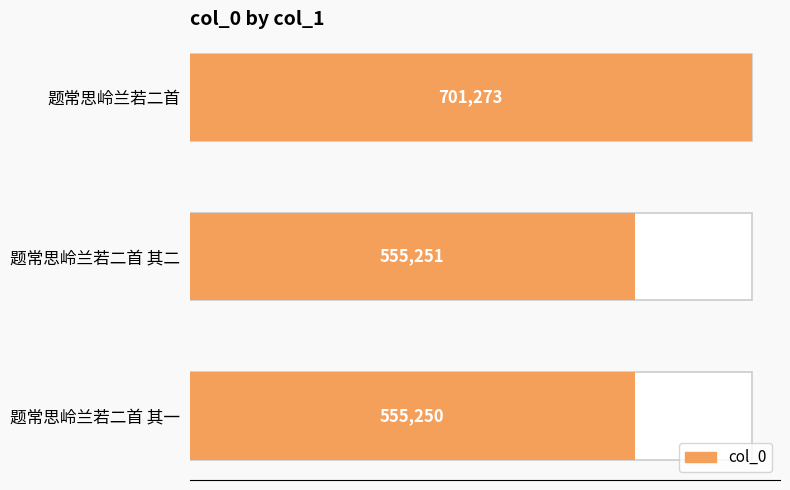

The value at 题常思岭兰若二首 其二 is 874421. True or false?

False